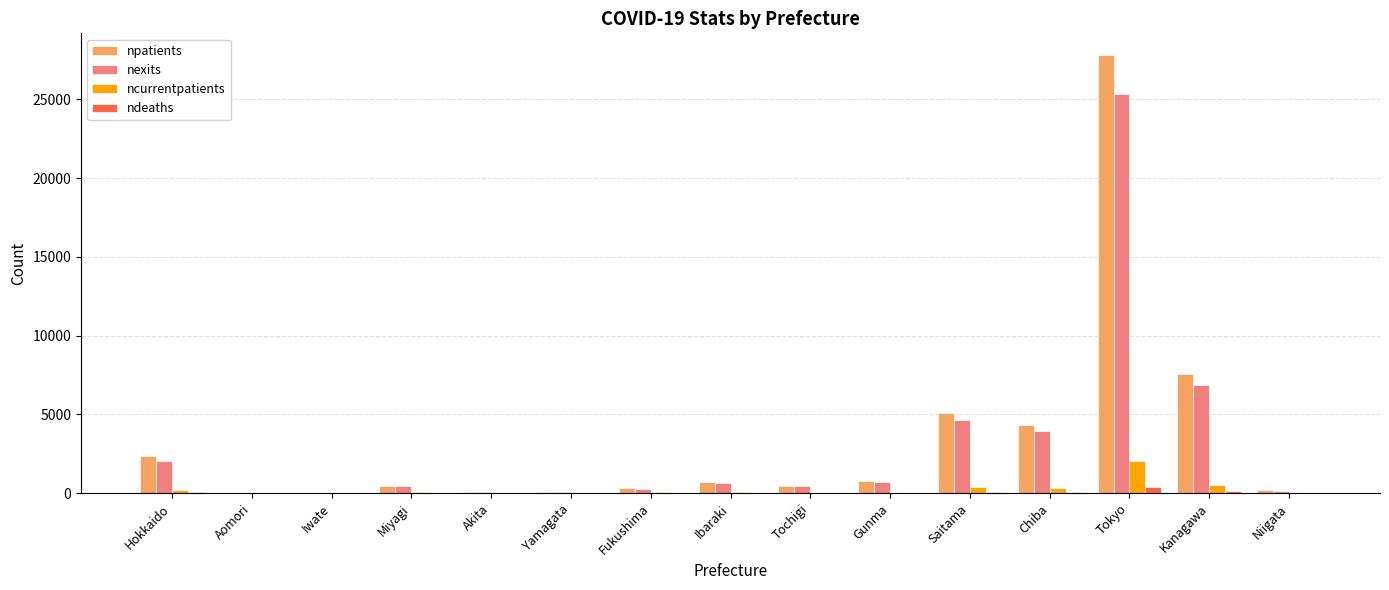

Count the number of categories in the chart.

15